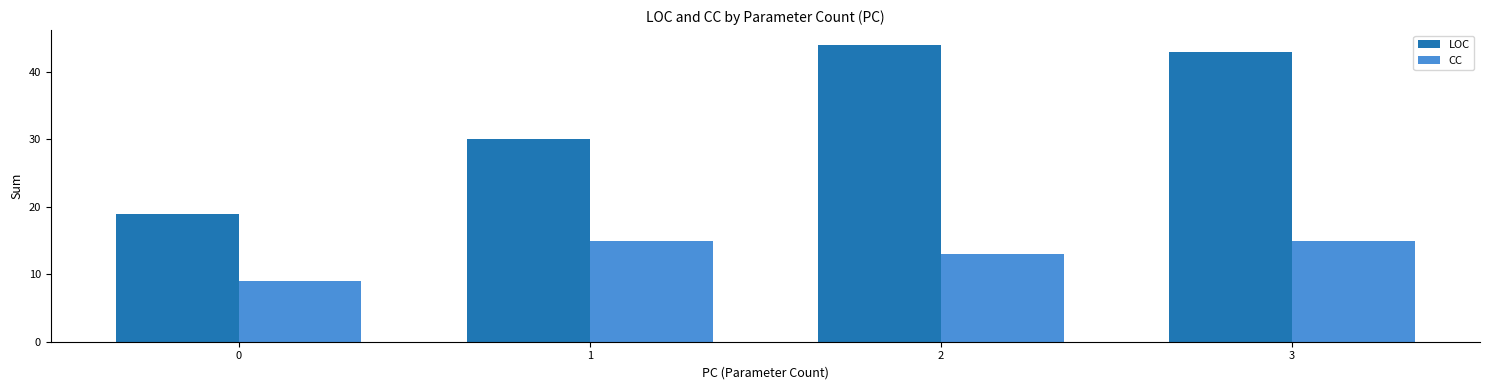

At which category is the sum across all series the highest?

3